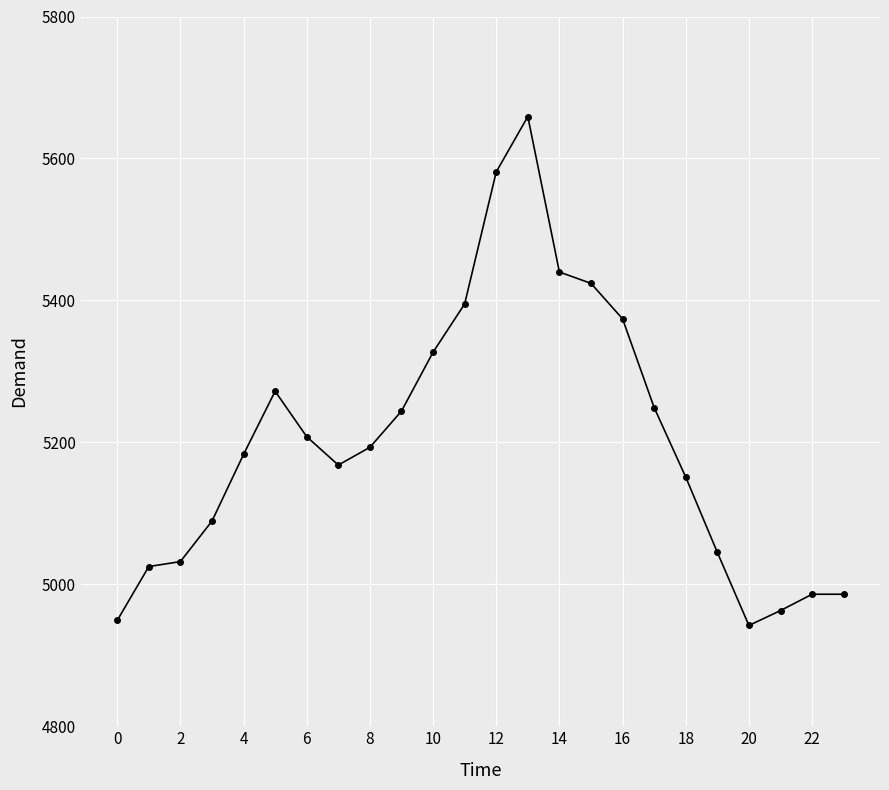

What is the greatest value displayed?

5659